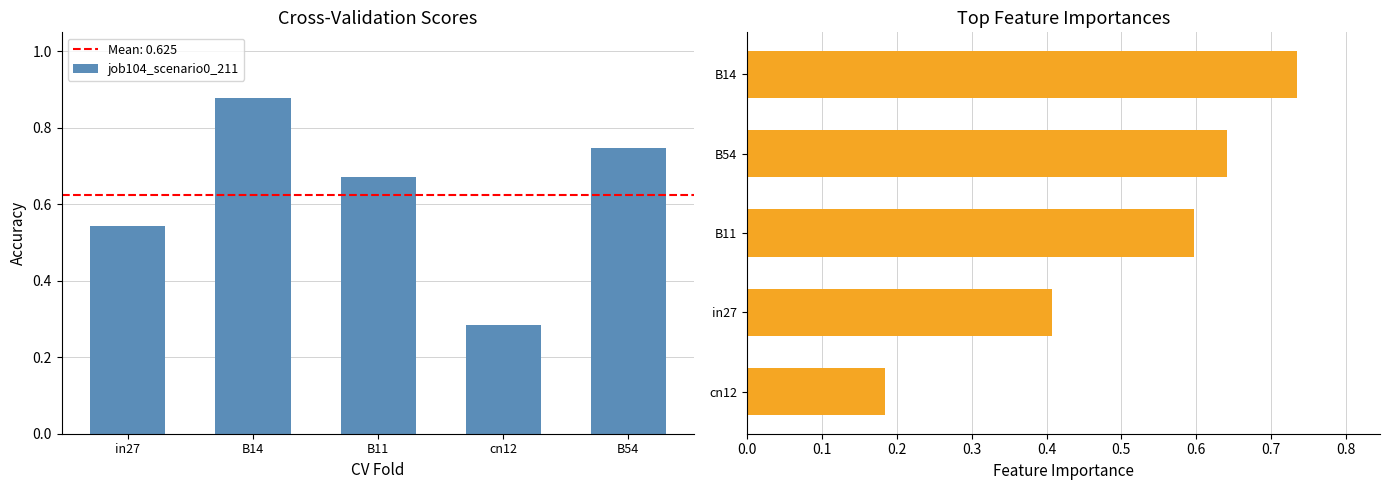

At which label does job104_scenario0_211 reach its peak?

B14